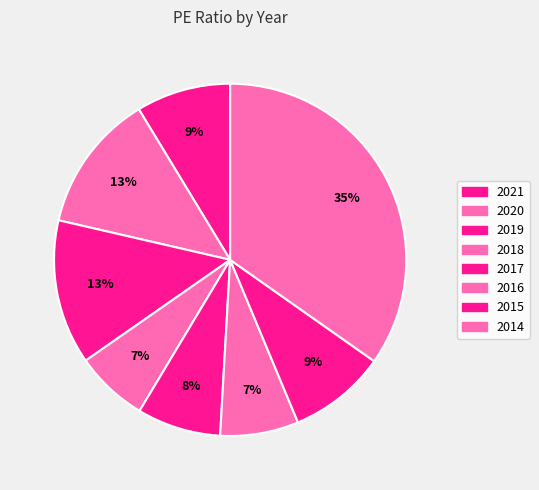

Which slice is the smallest?

2014